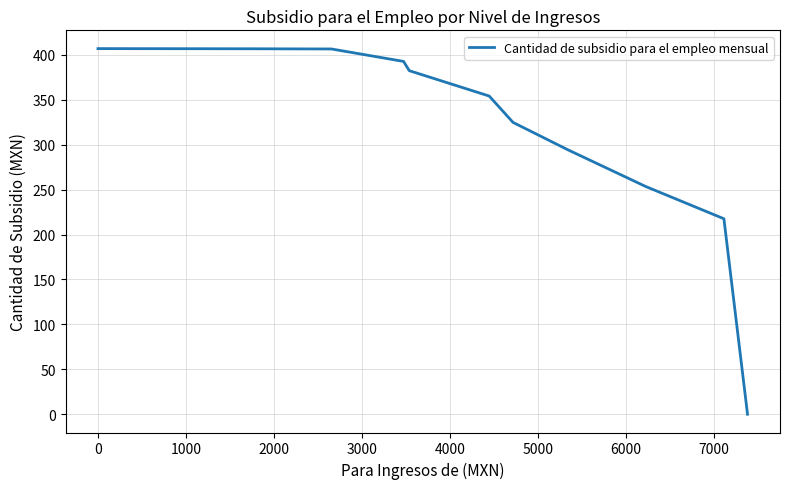

What is the greatest value displayed?

407.0